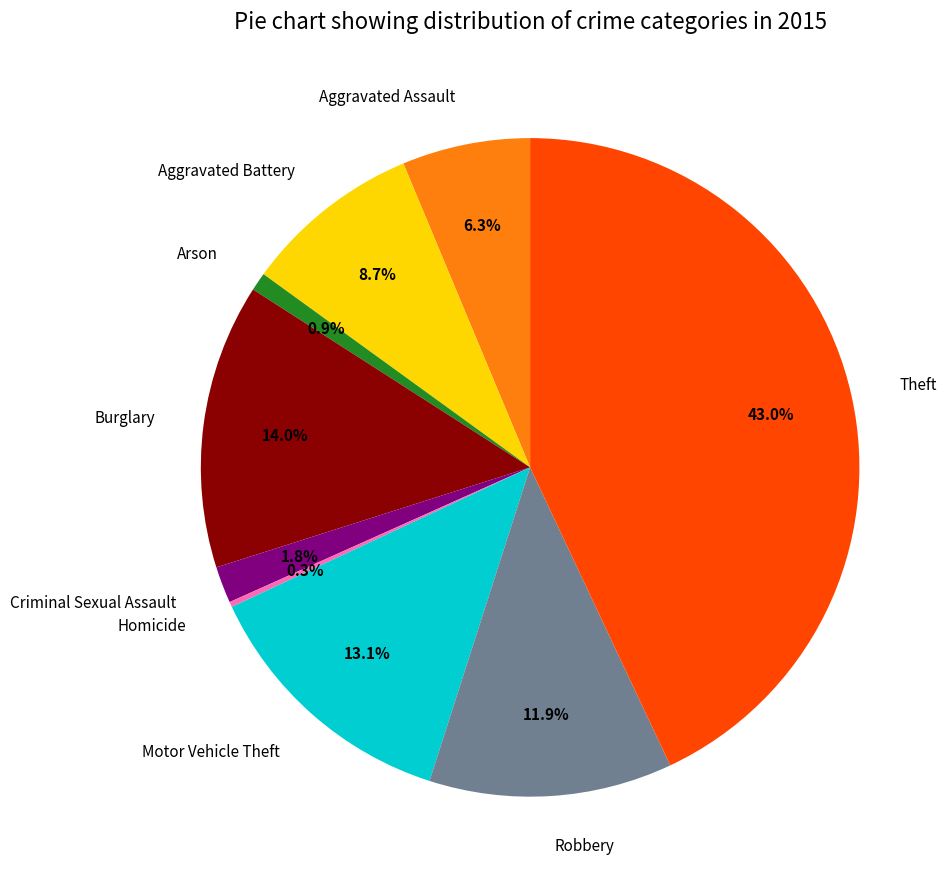

Is it true that Aggravated Battery is 9% of the pie?

True